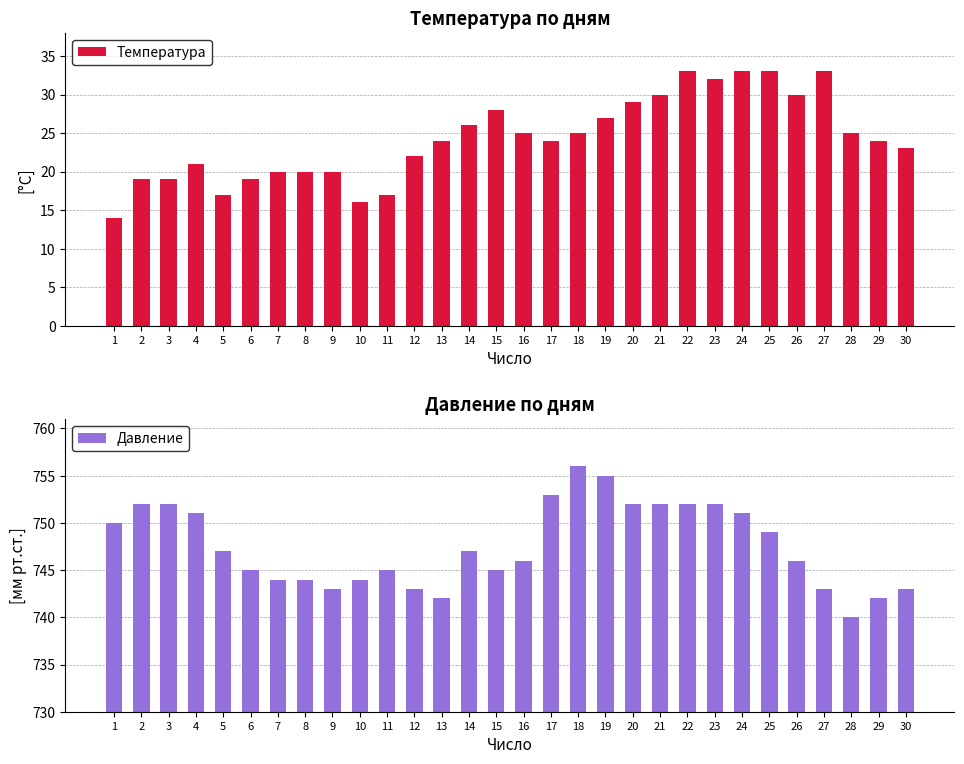

Reading left to right, what are all the values shown in this chart?

Температура: 1=14	2=19	3=19	4=21	5=17	6=19	7=20	8=20	9=20	10=16	11=17	12=22	13=24	14=26	15=28	16=25	17=24	18=25	19=27	20=29	21=30	22=33	23=32	24=33	25=33	26=30	27=33	28=25	29=24	30=23
Давление: 1=750	2=752	3=752	4=751	5=747	6=745	7=744	8=744	9=743	10=744	11=745	12=743	13=742	14=747	15=745	16=746	17=753	18=756	19=755	20=752	21=752	22=752	23=752	24=751	25=749	26=746	27=743	28=740	29=742	30=743